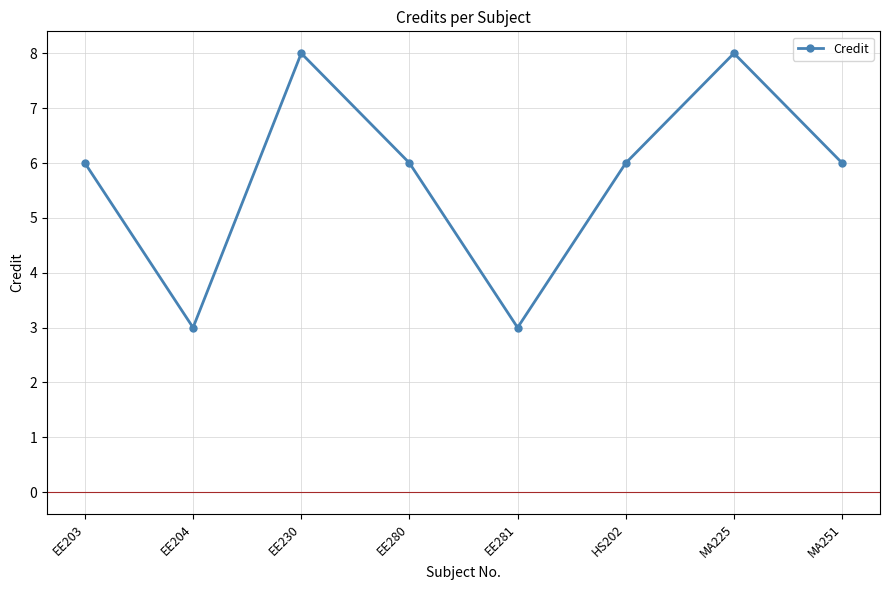

What is the label of the 6th point from the right?

EE230